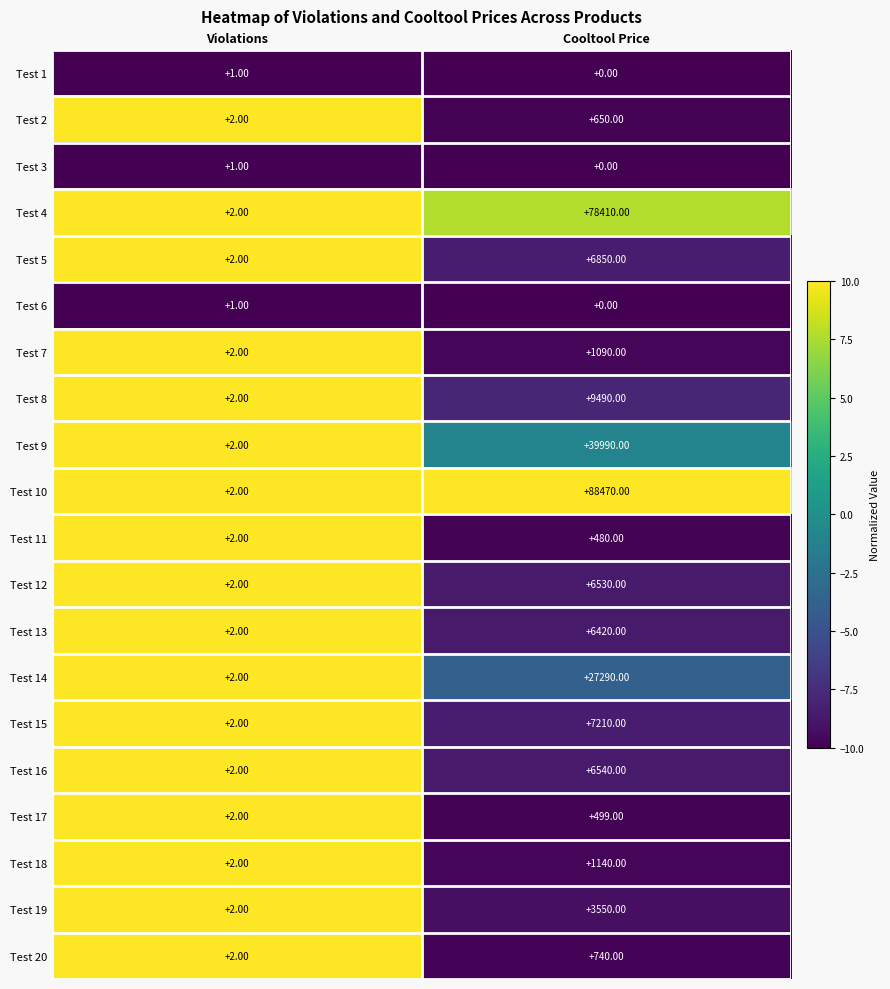

What is the greatest value displayed?

88470